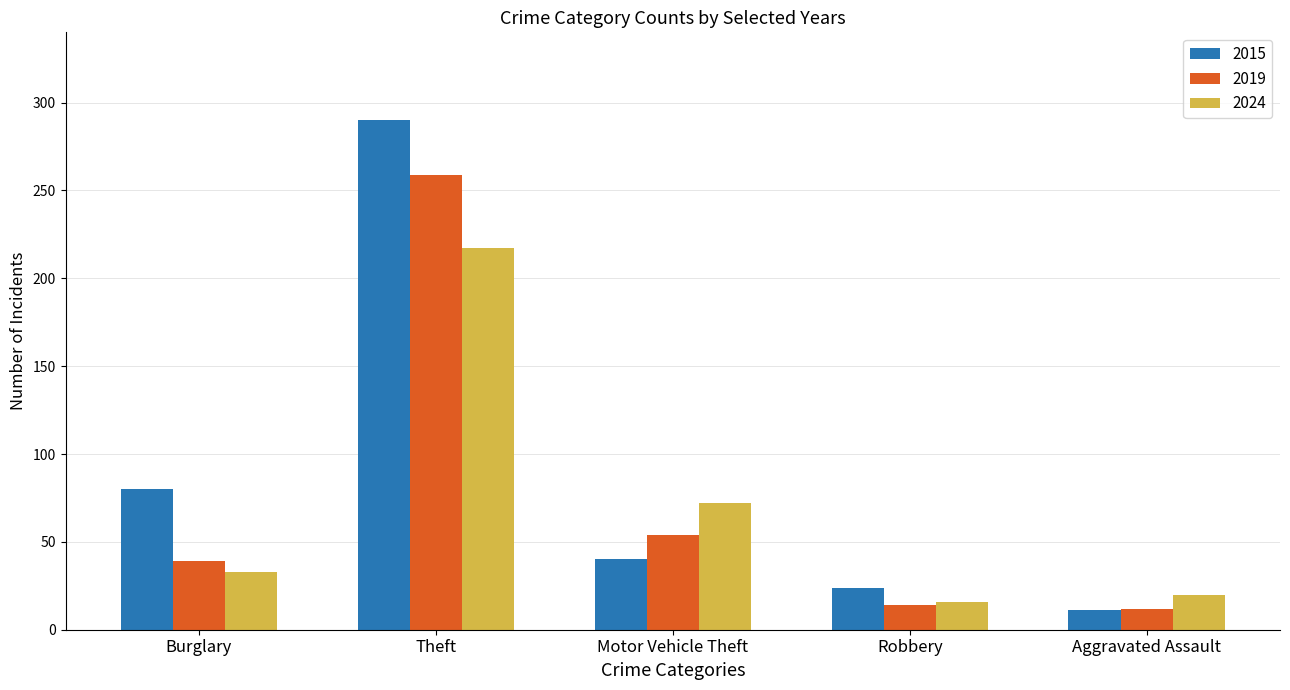

The 2024 series shows 72 at Motor Vehicle Theft. True or false?

True